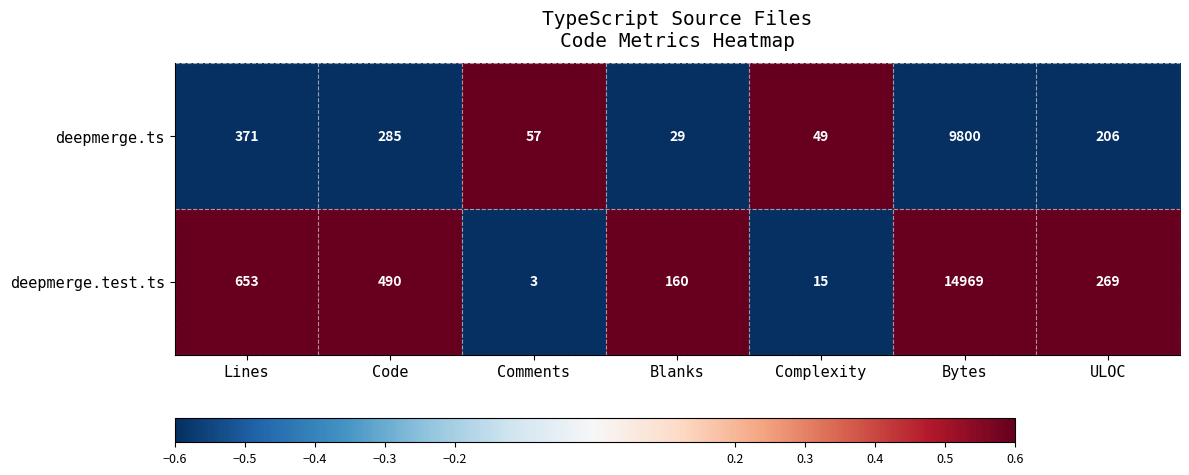

How many values in the deepmerge.ts series are below 206?

3